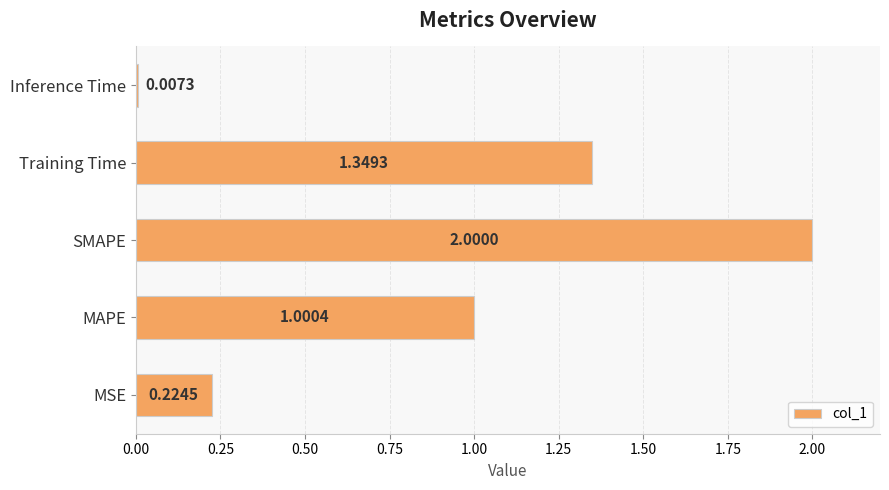

What is the greatest value displayed?

2.0